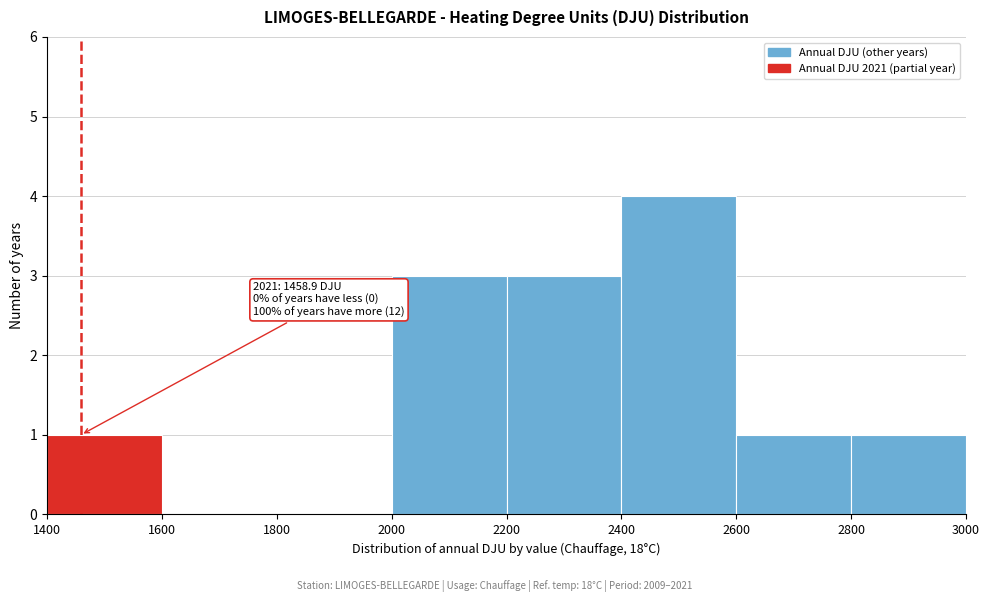

Over which range of the x-axis is the bar tallest?

2400 to 2600